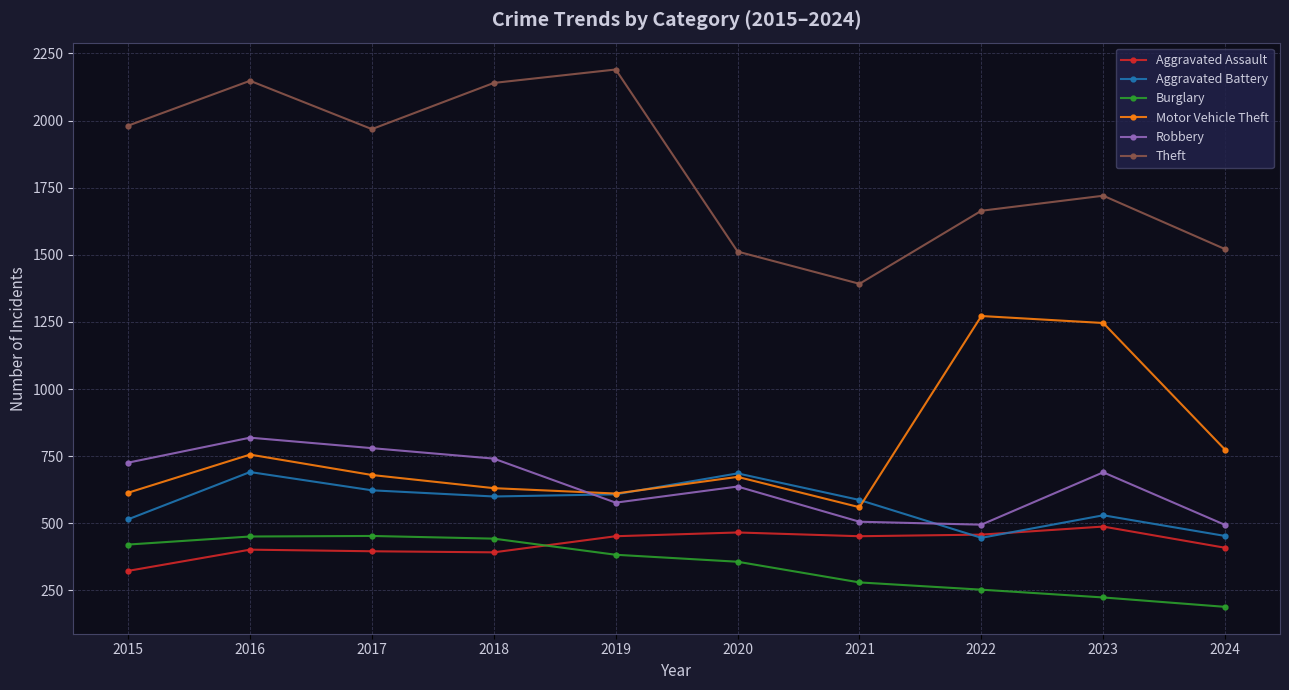

True or false: Robbery and Aggravated Assault intersect in this chart.

False